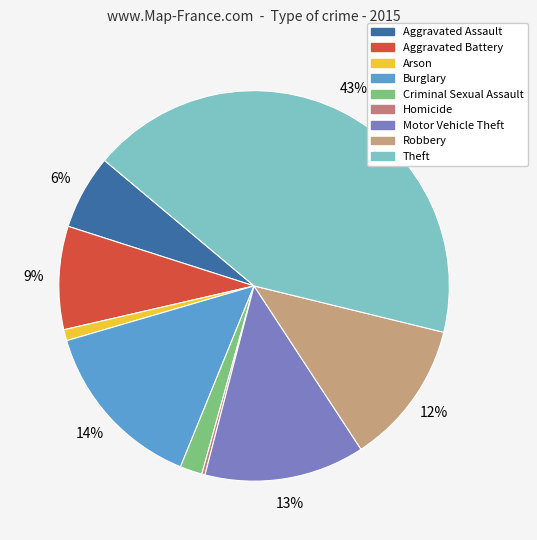

Is there any slice that represents more than half of the pie?

No